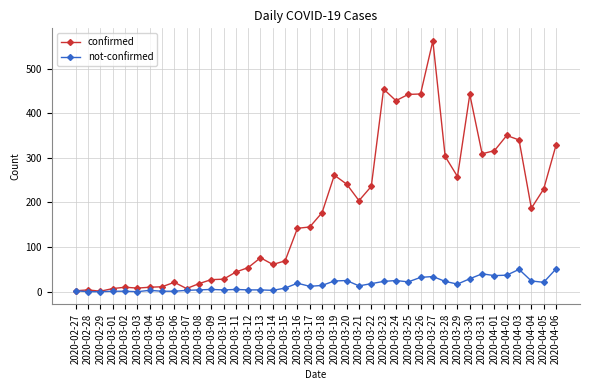

Is the value of confirmed at 2020-03-14 greater than the value of not-confirmed at 2020-03-10?

Yes